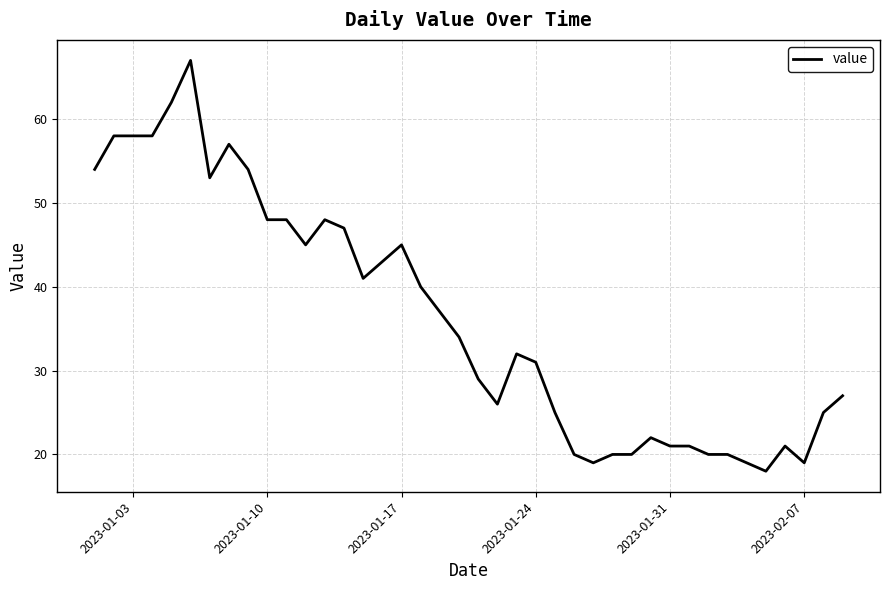

What is the smallest value displayed?

18